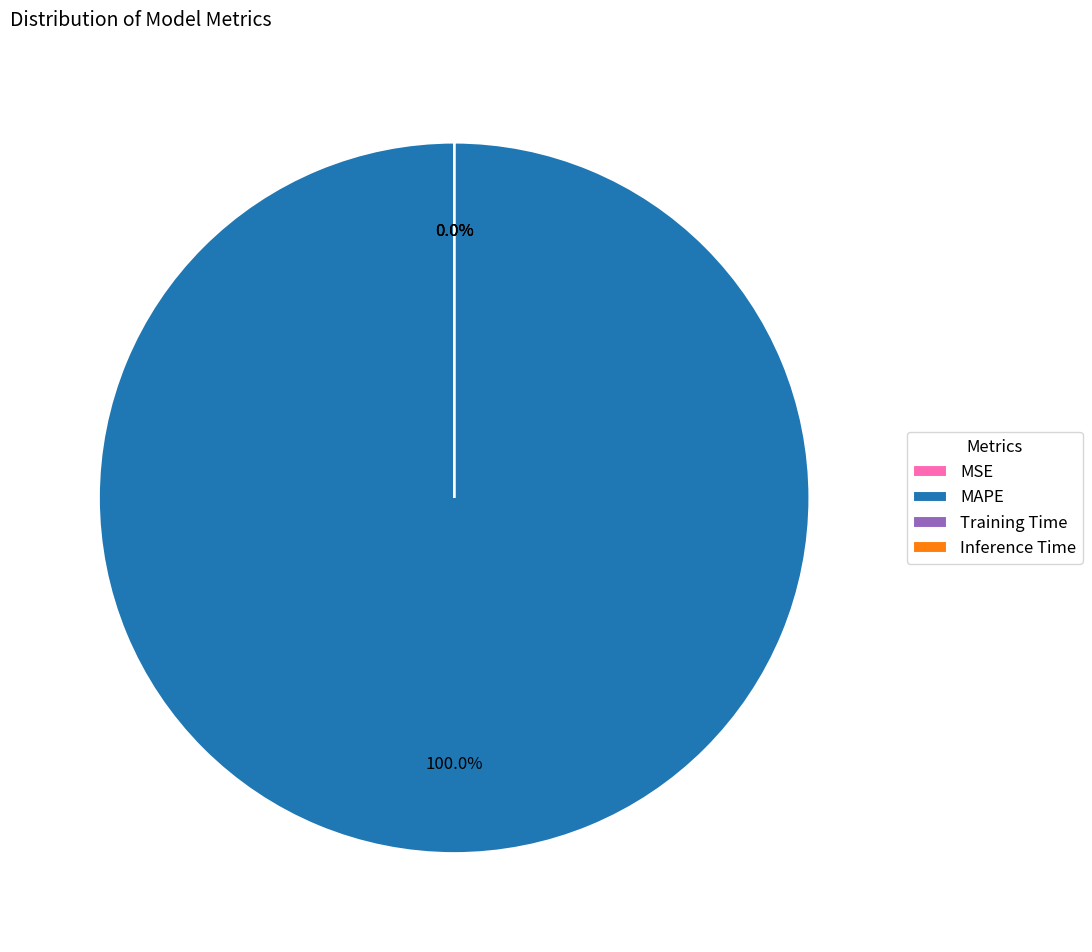

True or false: Inference Time accounts for 1% of the total.

False